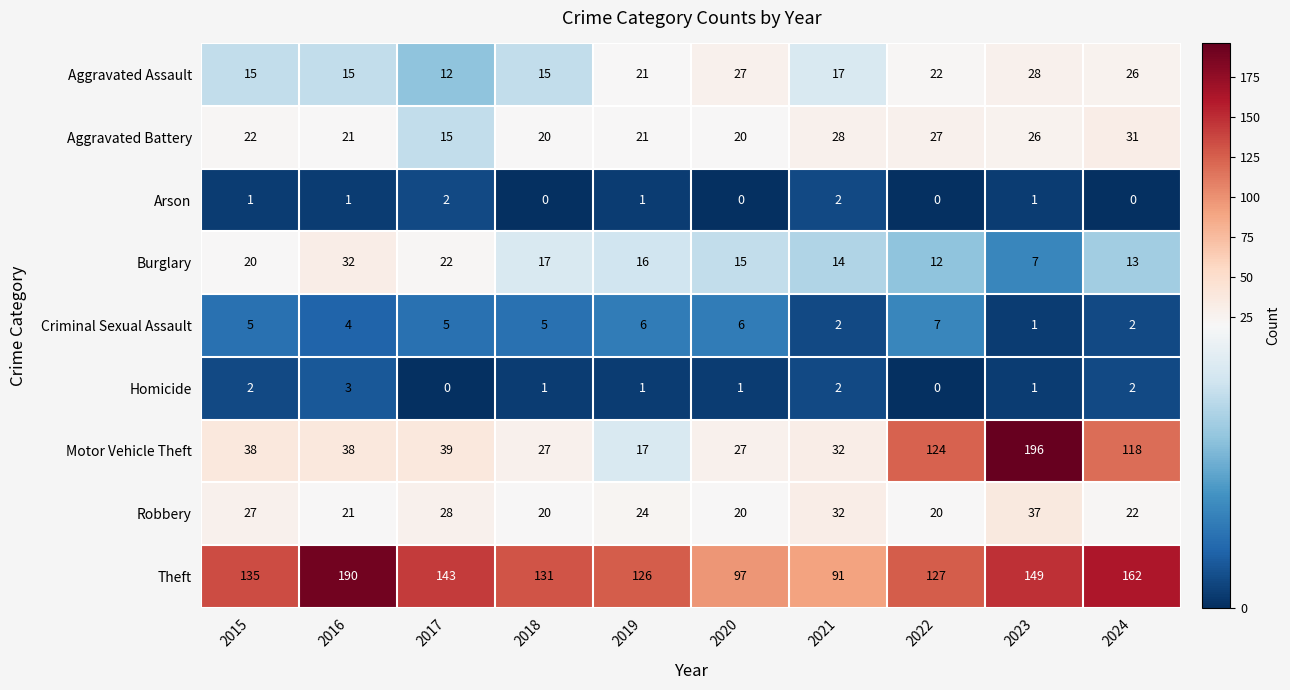

The Arson series shows -1 at 2018. True or false?

False